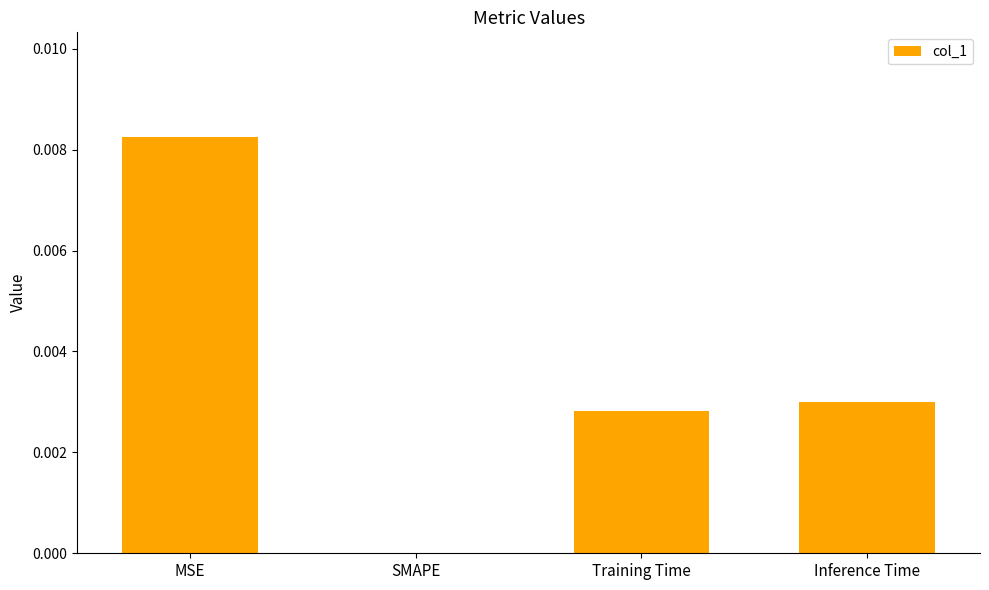

How many values are between 0 and 1?

4